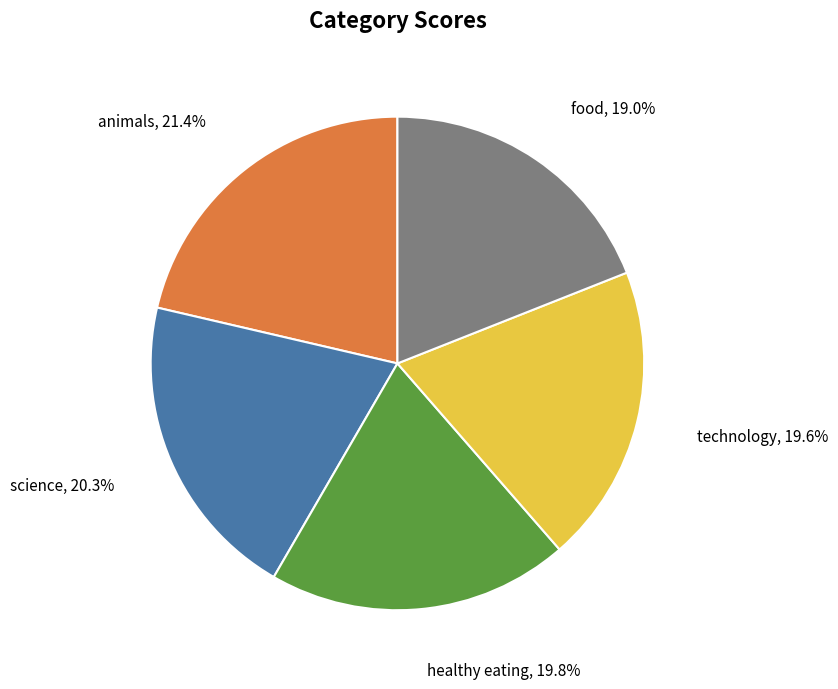

Is there any slice that represents more than half of the pie?

No